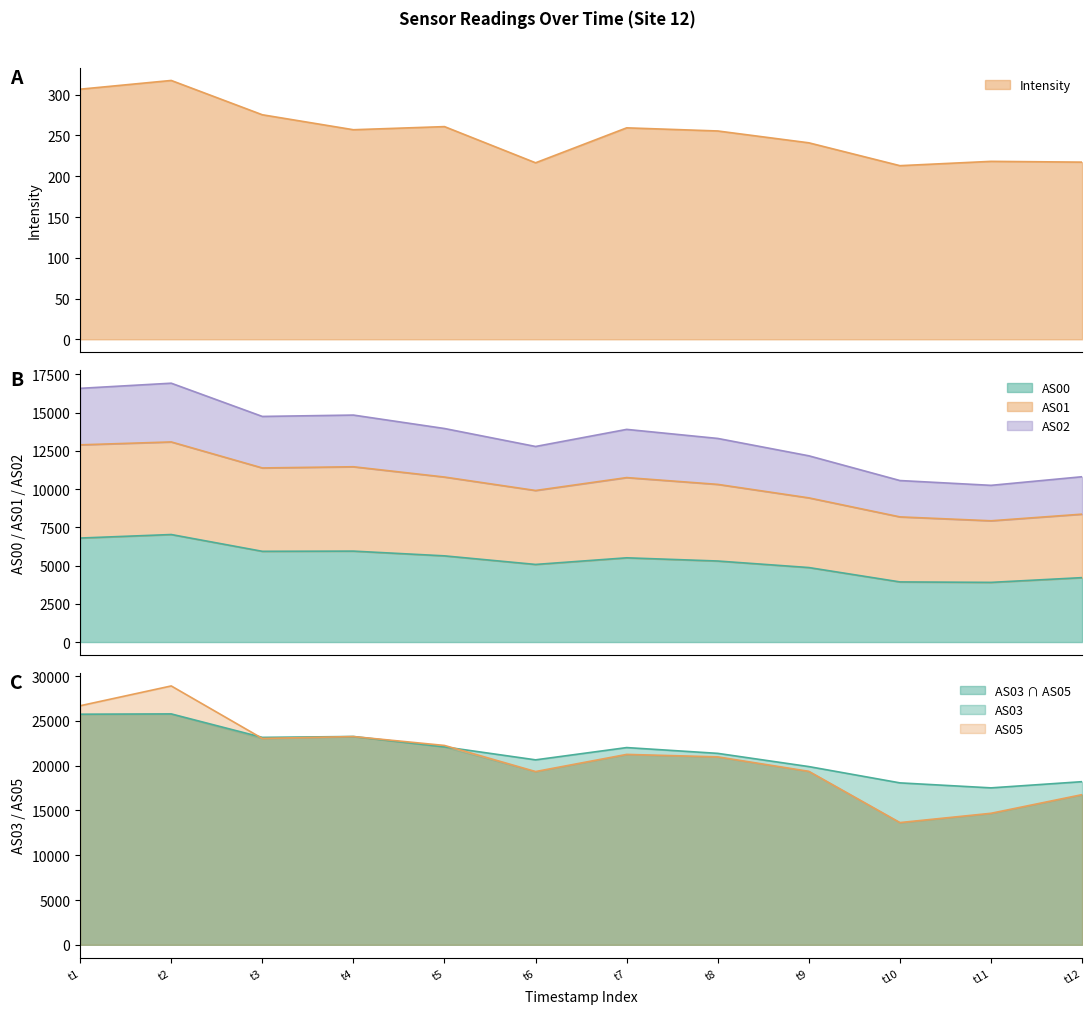

Which series has the widest spread of values?

AS05